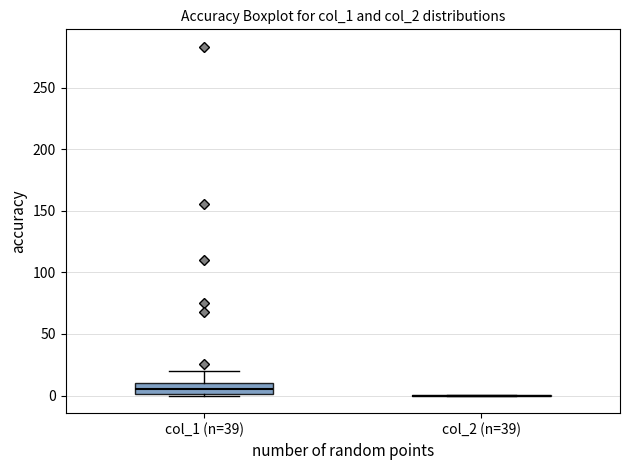

Comparing the boxes themselves (not the whiskers), which one is the tallest?

col_1 (n=39)